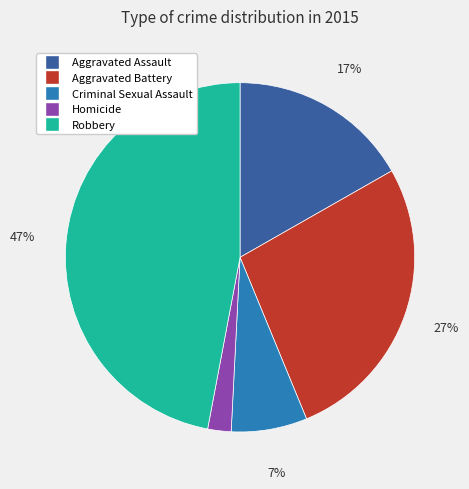

Do Criminal Sexual Assault and Aggravated Assault together represent more than half of the pie?

No